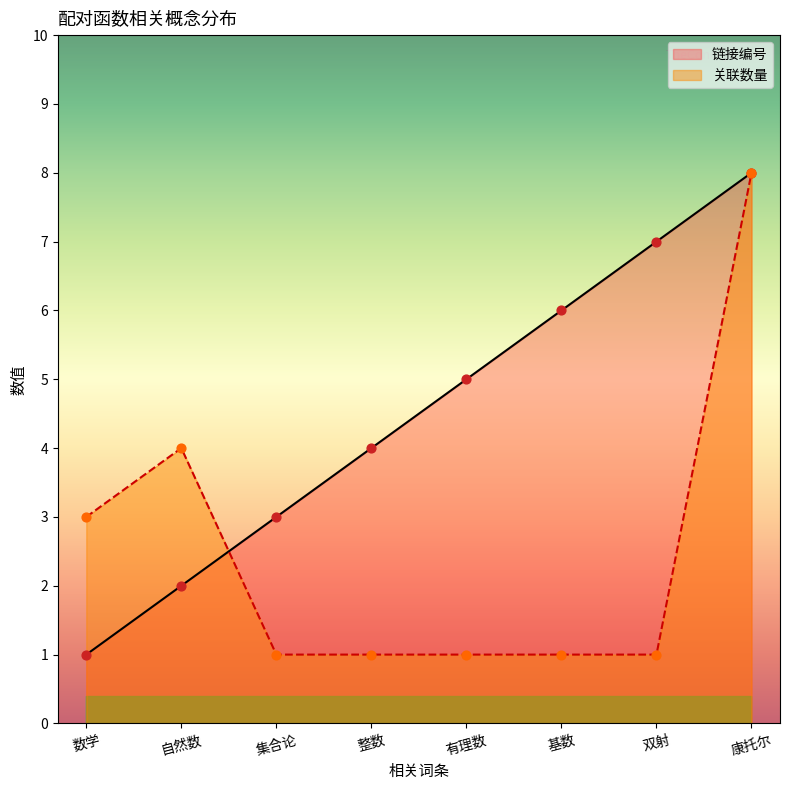

Is the value of 链接编号 at 基数 greater than the value of 关联数量 at 基数?

Yes